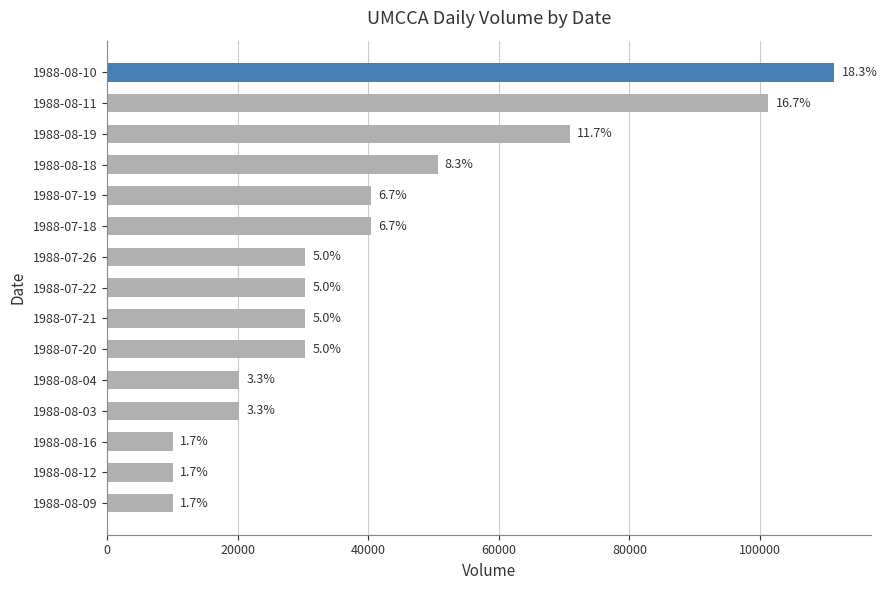

Are the bars horizontal?

Yes